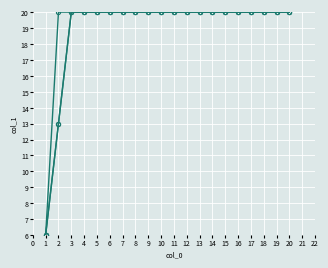

The value of col_1 (series 1) at 13 is 31.4. True or false?

False